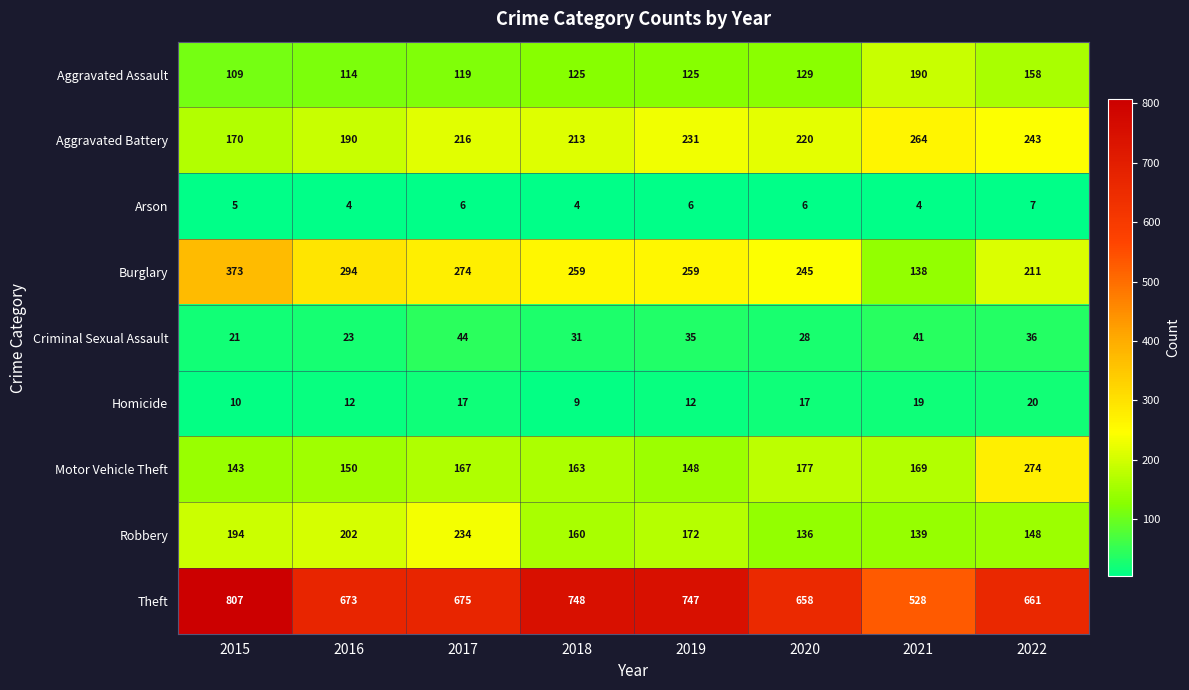

At how many categories does at least one series exceed 723?

3